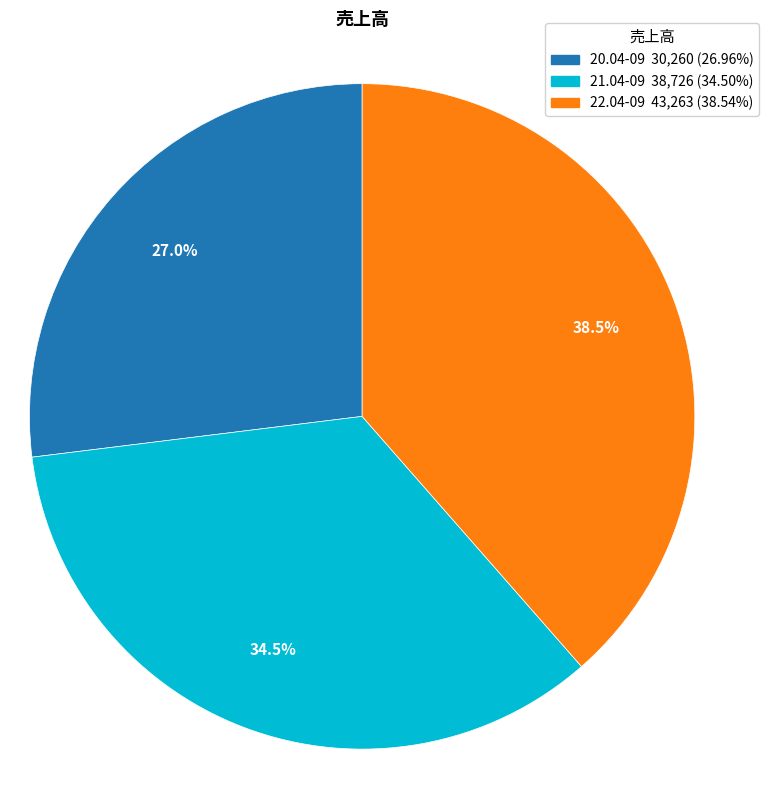

Is it true that 20.04-09 is 27% of the pie?

True